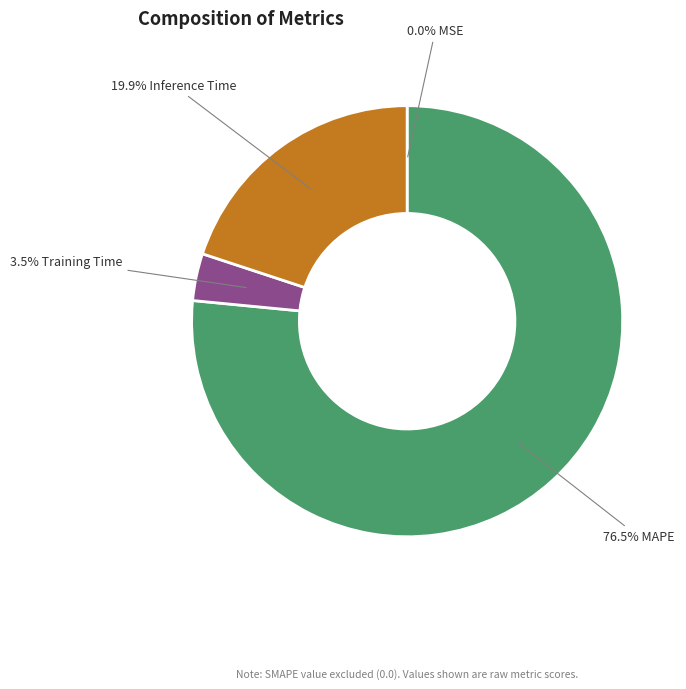

Is there a majority slice in this chart?

Yes